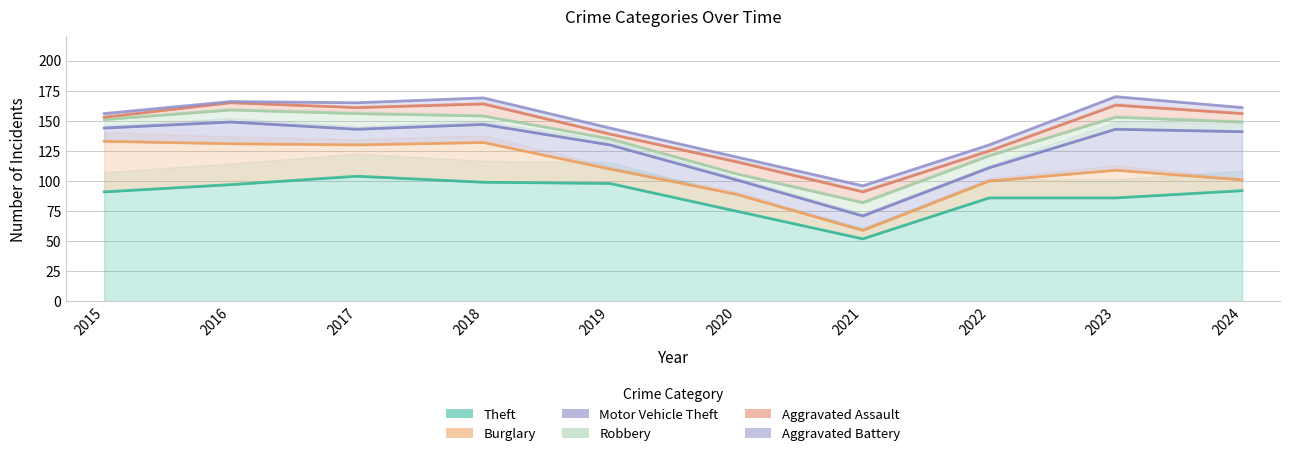

True or false: Robbery and Motor Vehicle Theft intersect in this chart.

False